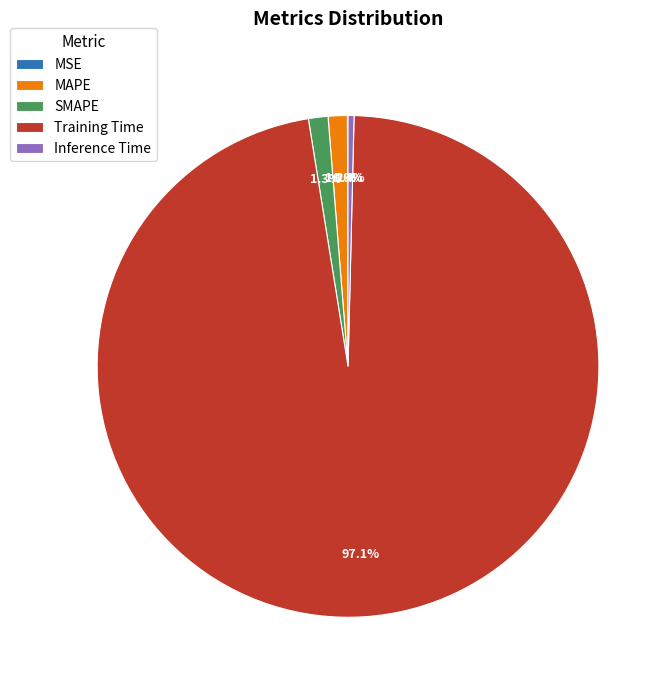

How much of the chart is everything except Inference Time?

99.6%